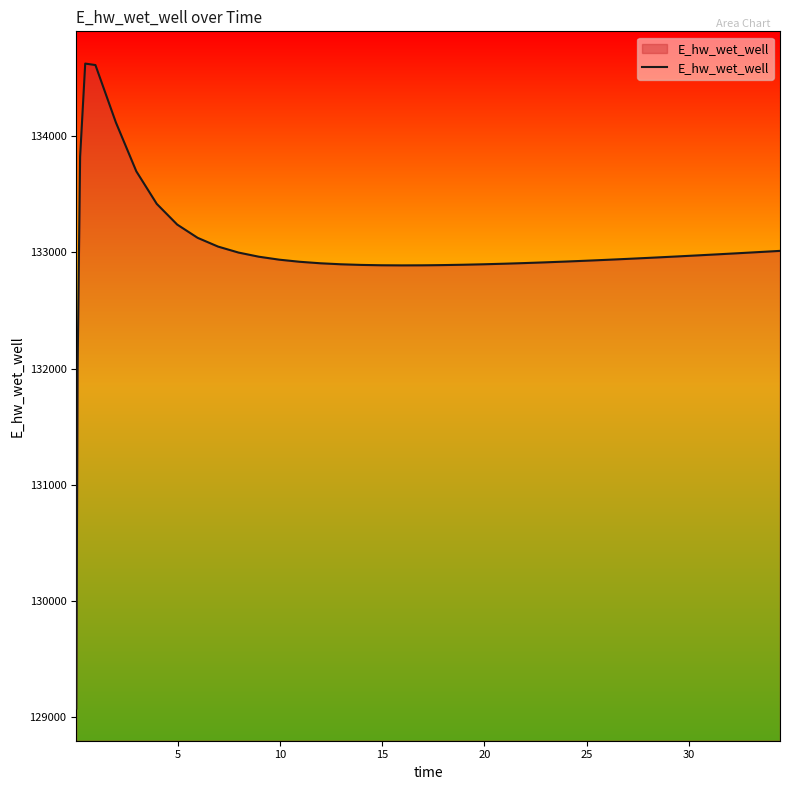

What is the minimum value shown in the chart?

129070.3